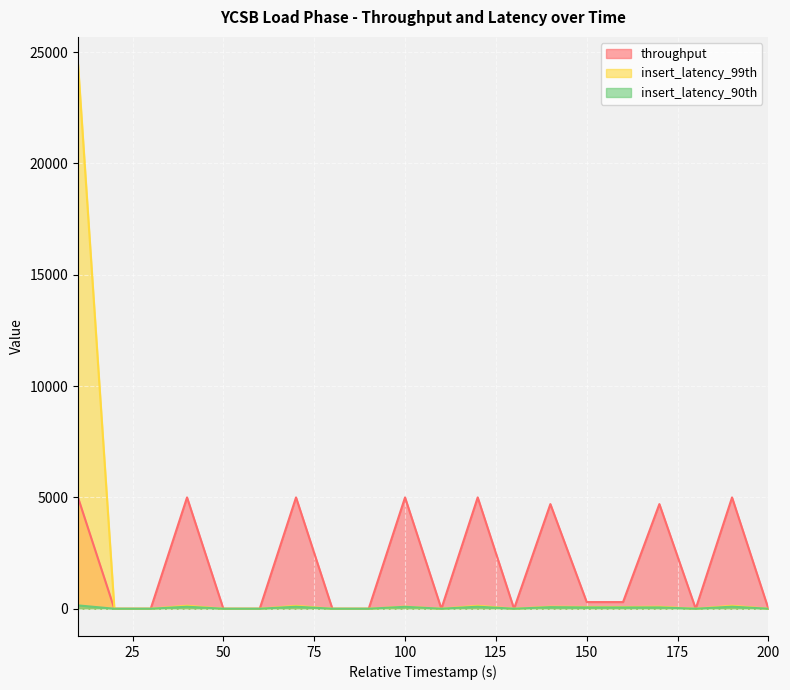

True or false: throughput has more than 1 points higher than both neighbors.

True